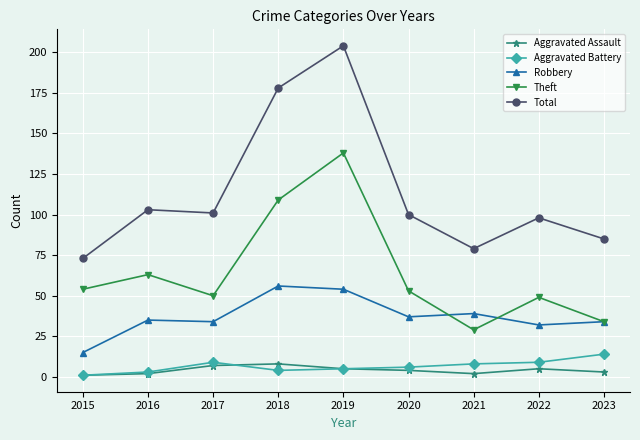

Which series has the widest spread of values?

Total